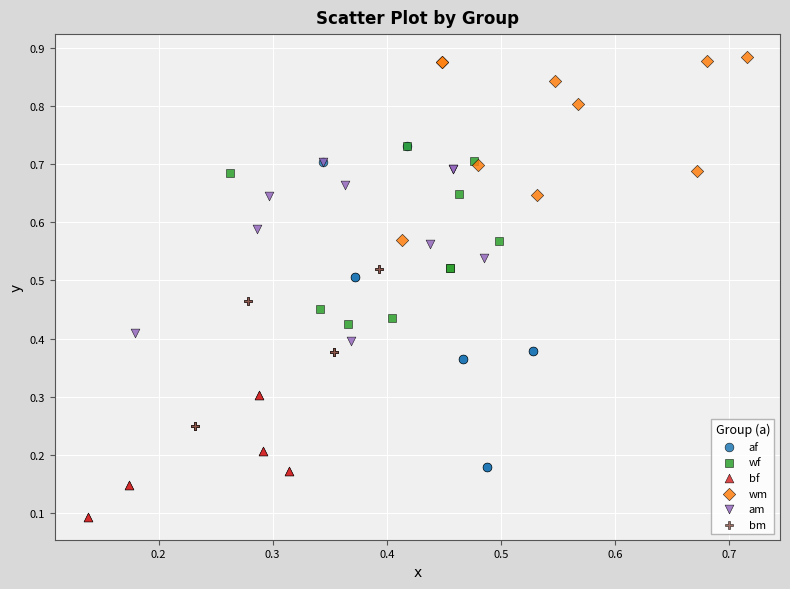

Which series has the widest spread of Y values?

af